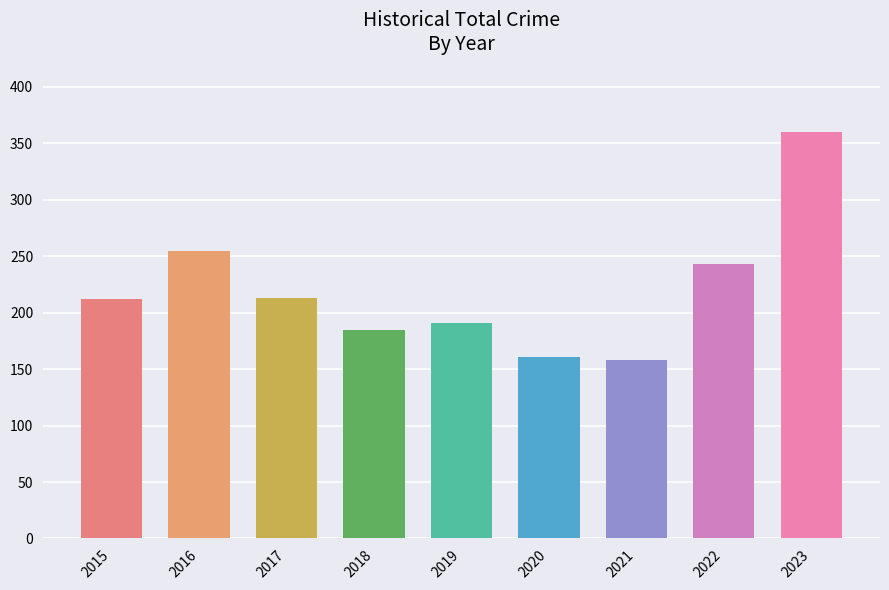

At which label is the value closest to 259?

2016